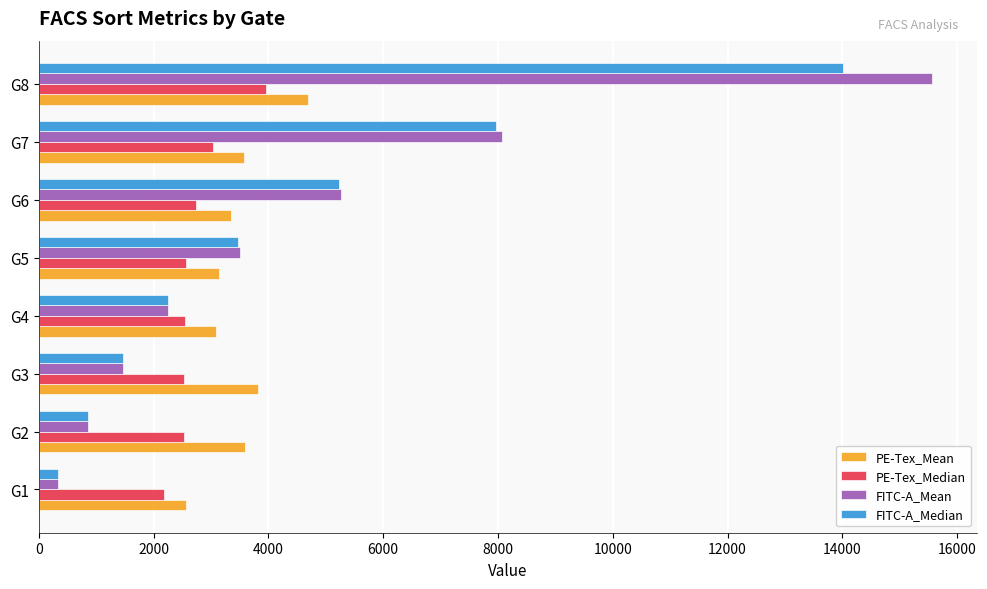

What is the sum of all PE-Tex_Median values?

22092